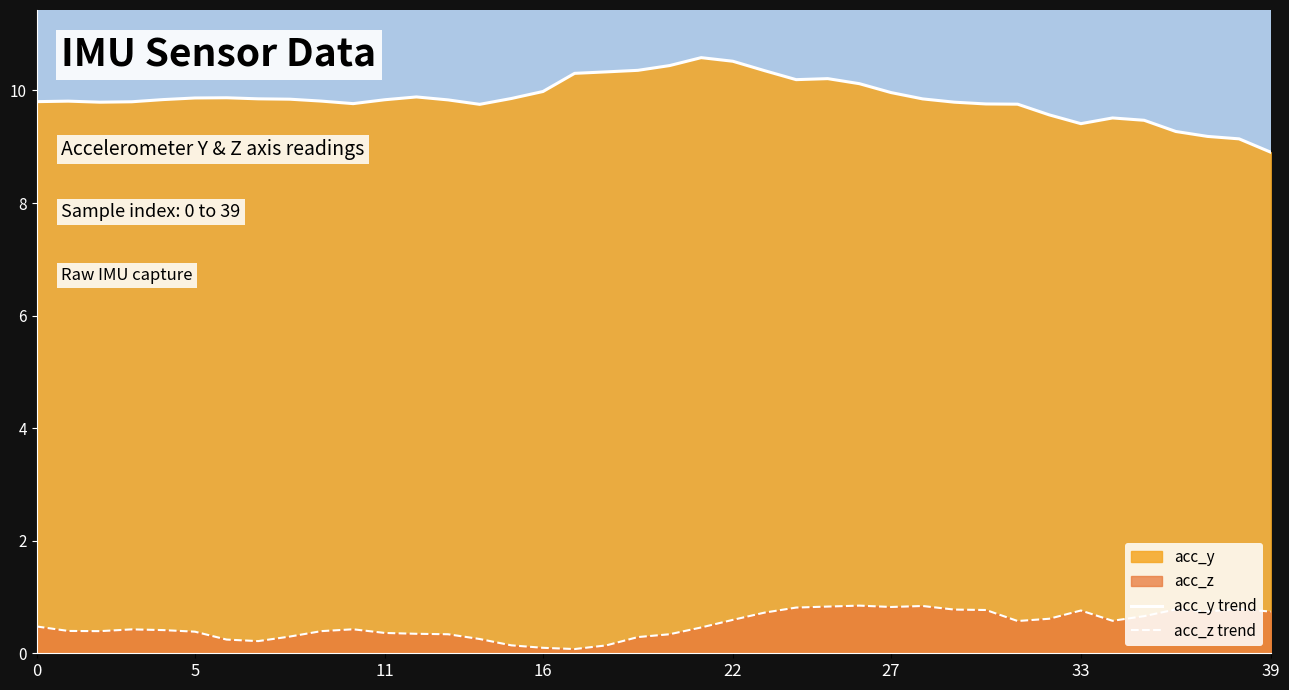

Does the chart have visible grid lines?

No